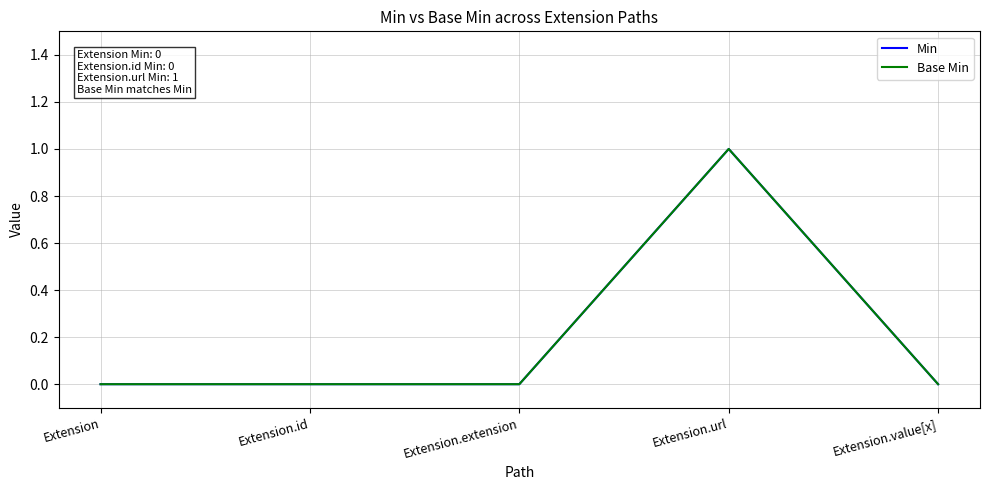

Count the number of data series in this chart.

2